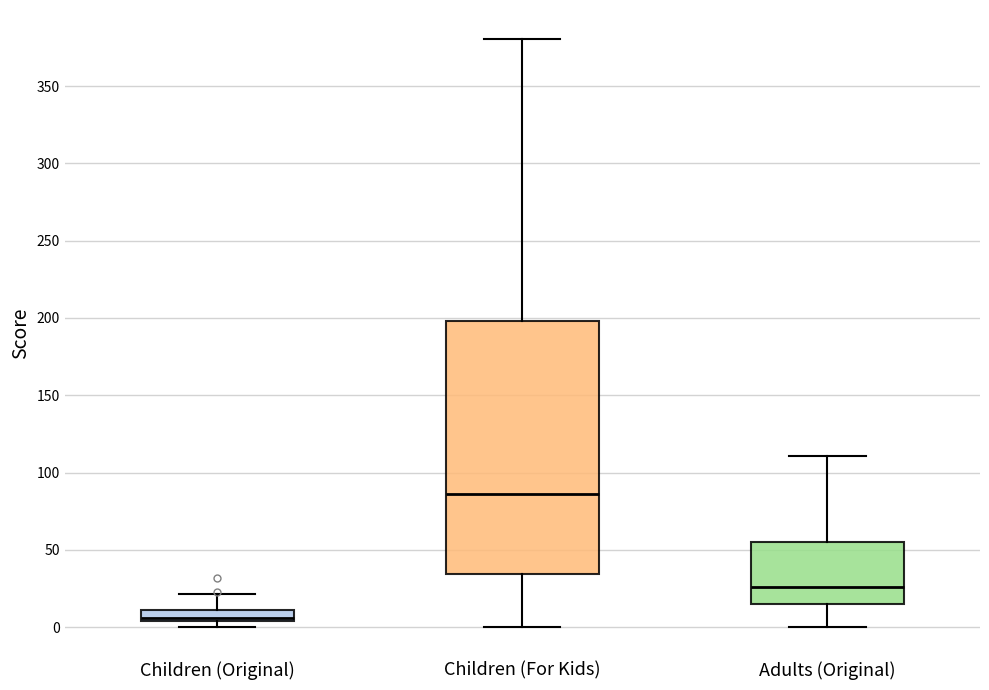

Where is the lower edge of the box for Children (For Kids) on the y-axis? The values are not printed on the chart, so give them approximately, as read against the axis.

35